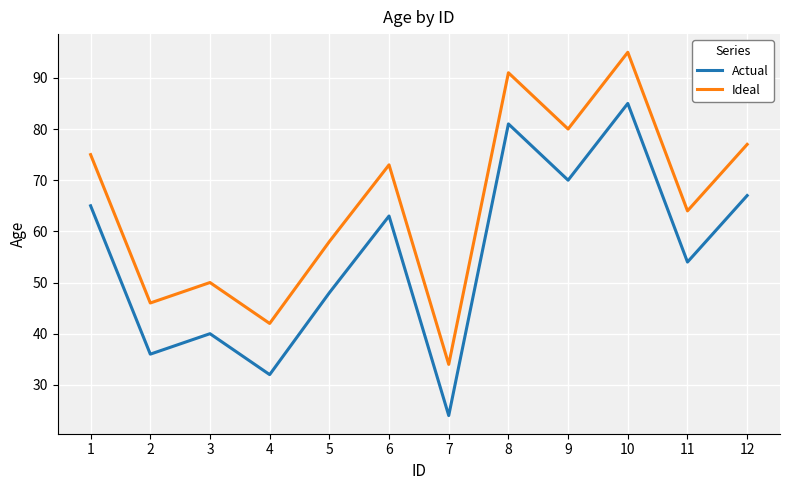

What is the total value across all series at 9?

150